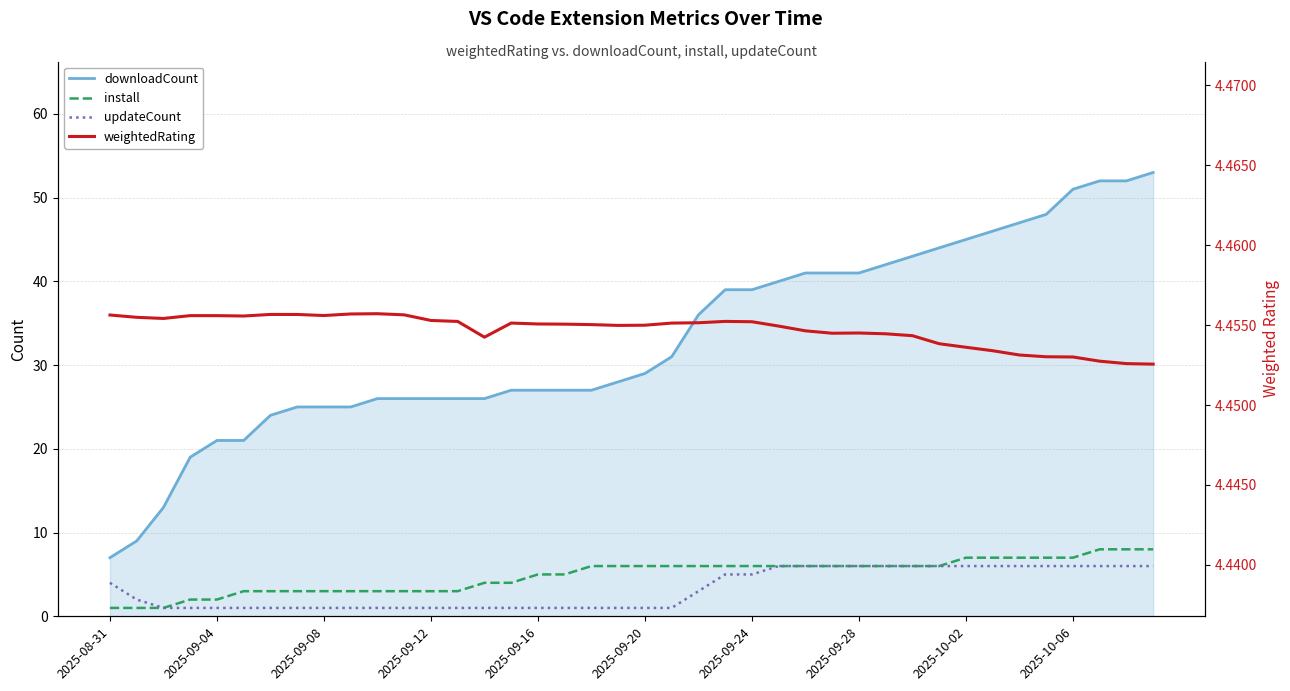

The value of downloadCount at 13 is 8.3. True or false?

False